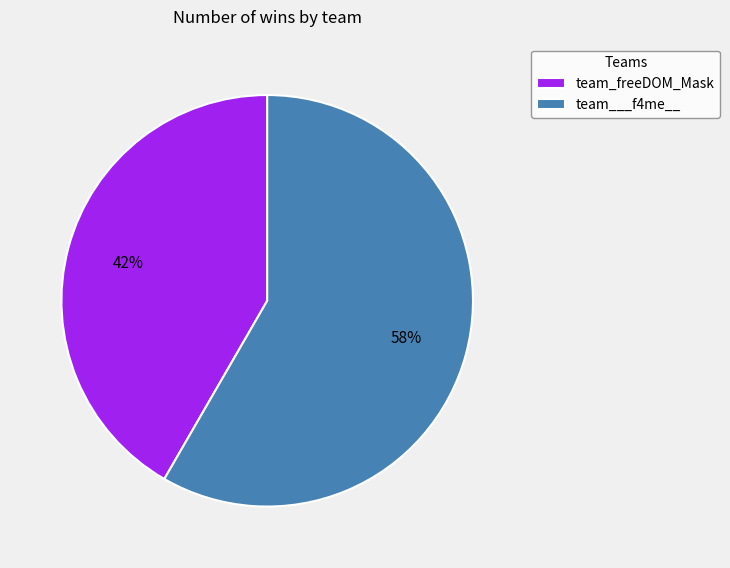

Do team_freeDOM_Mask and team___f4me__ together represent more than half of the pie?

Yes